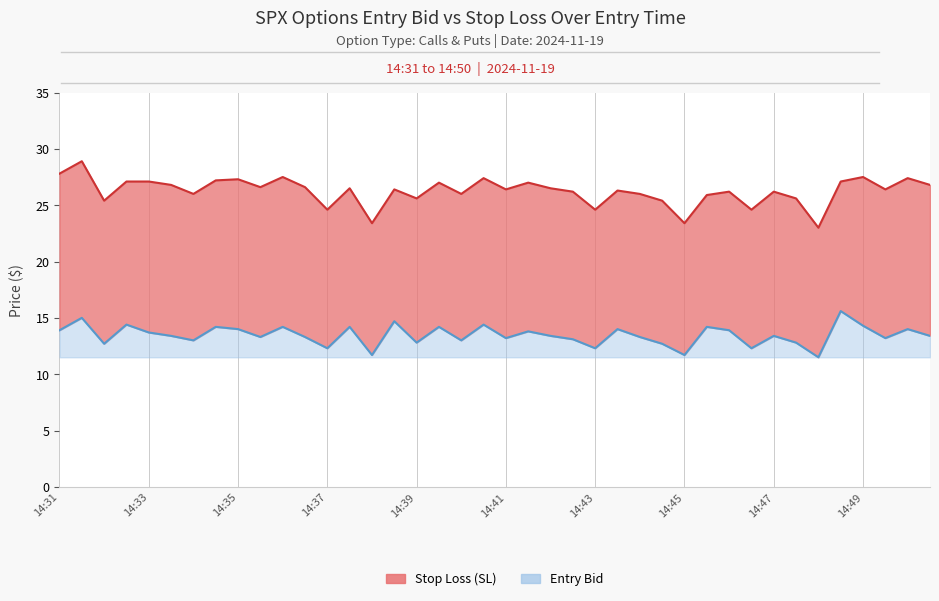

The value of sl at 14:33 is 36.8. True or false?

False